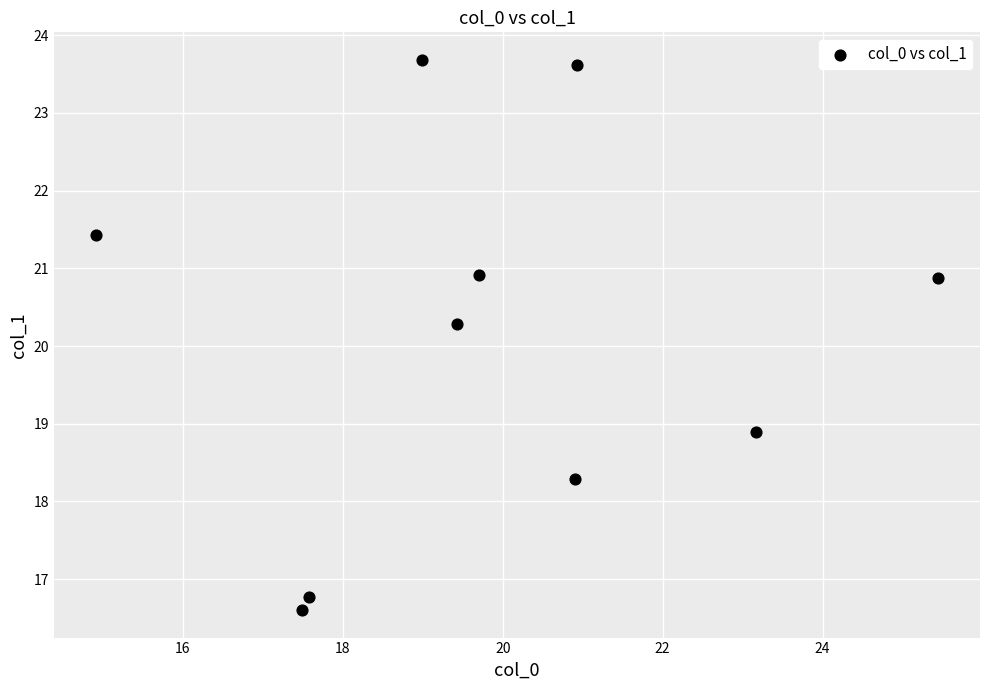

What Y value in the scatter plot is closest to 20?

20.3